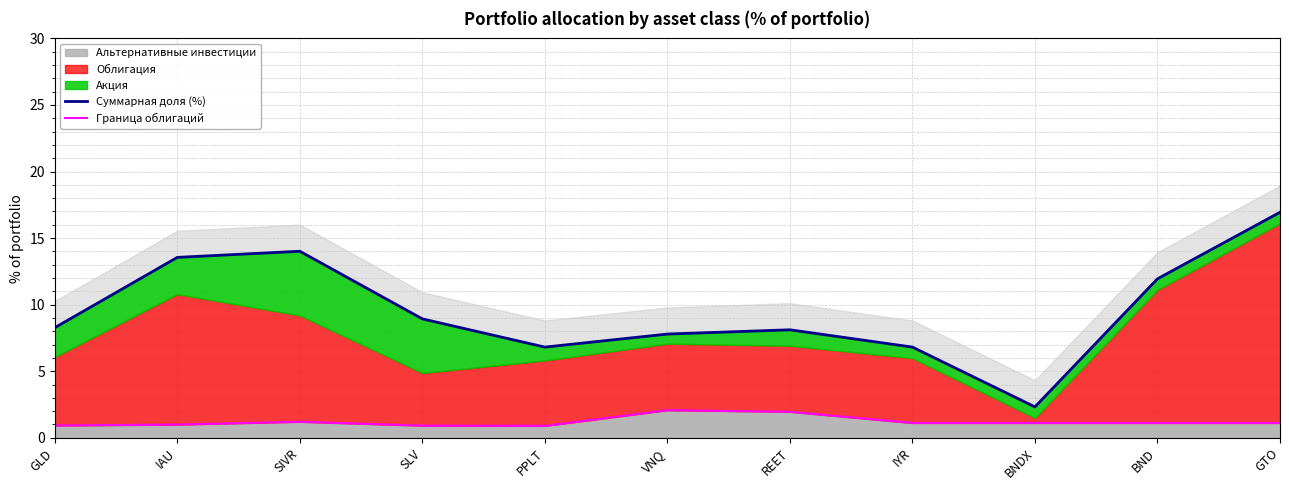

Where is the first local minimum for Суммарная доля (%)?

PPLT